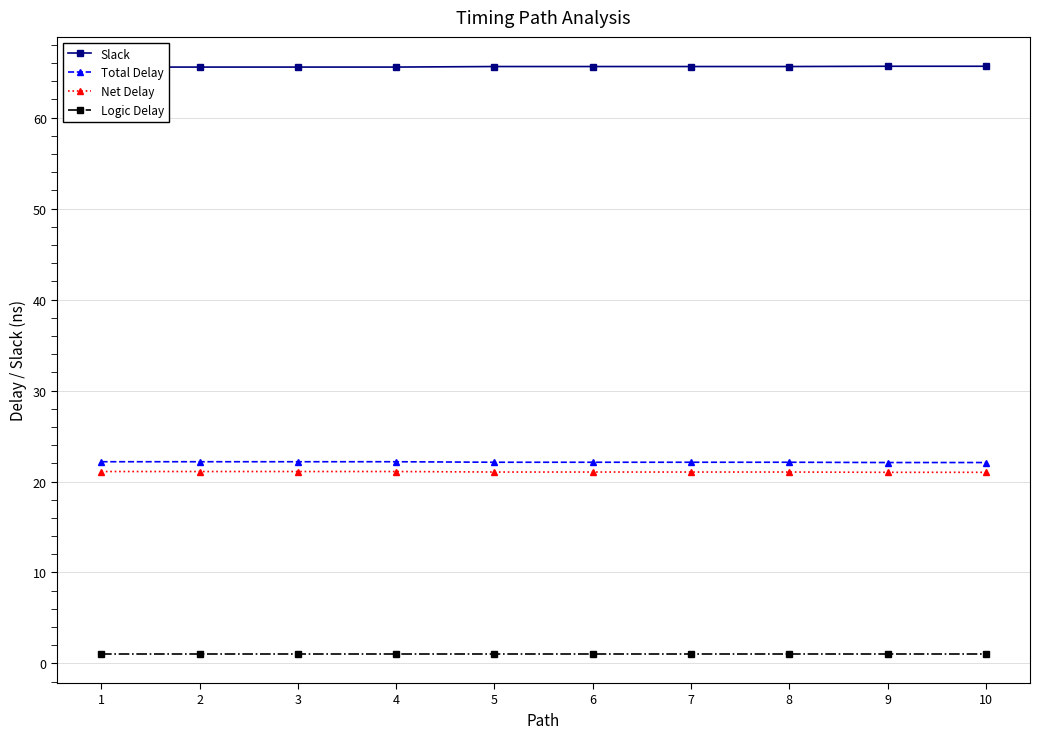

List the series in order of their peak value, lowest first.

Logic Delay, Net Delay, Total Delay, Slack